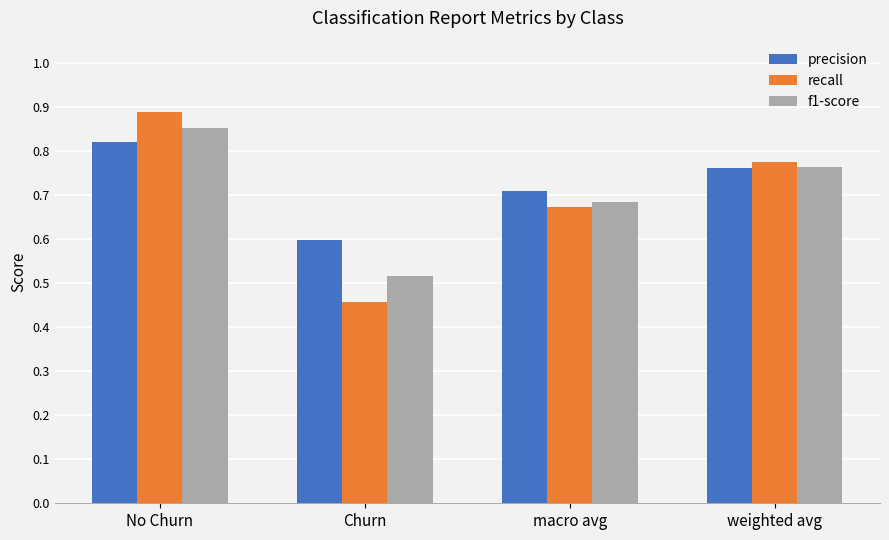

What is the difference between the maximum and minimum values in the f1-score series?

0.3